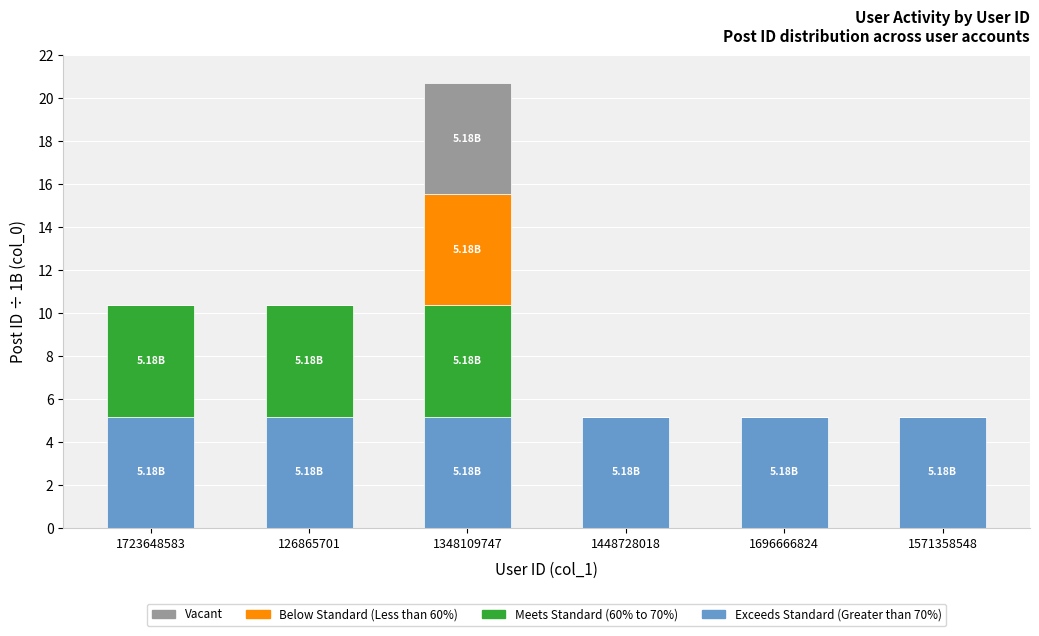

What is the approximate value of Exceeds Standard (Greater than 70%) at 1696666824?

5.2